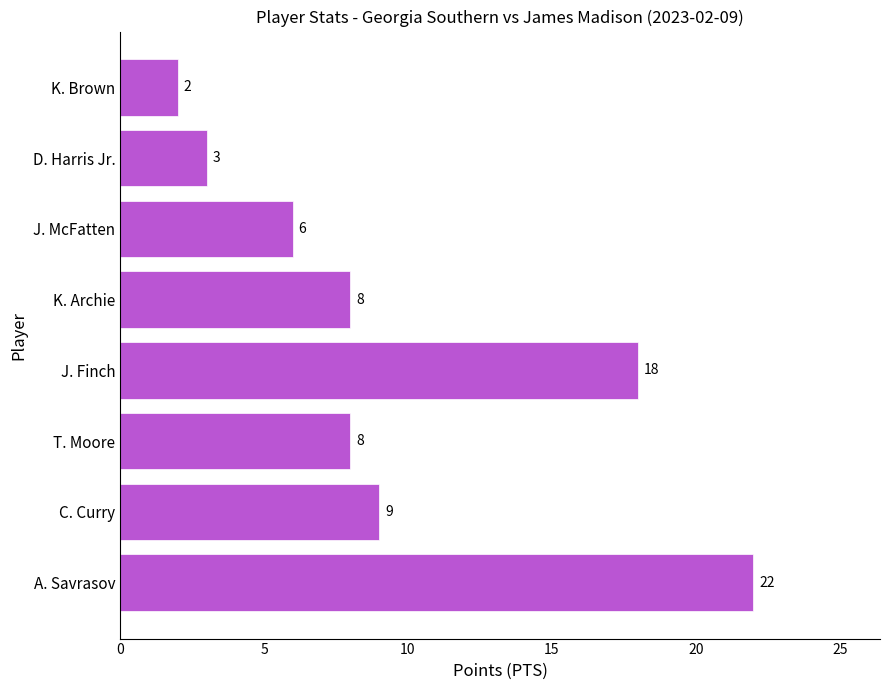

Where is the data nearest to the value 12?

C. Curry